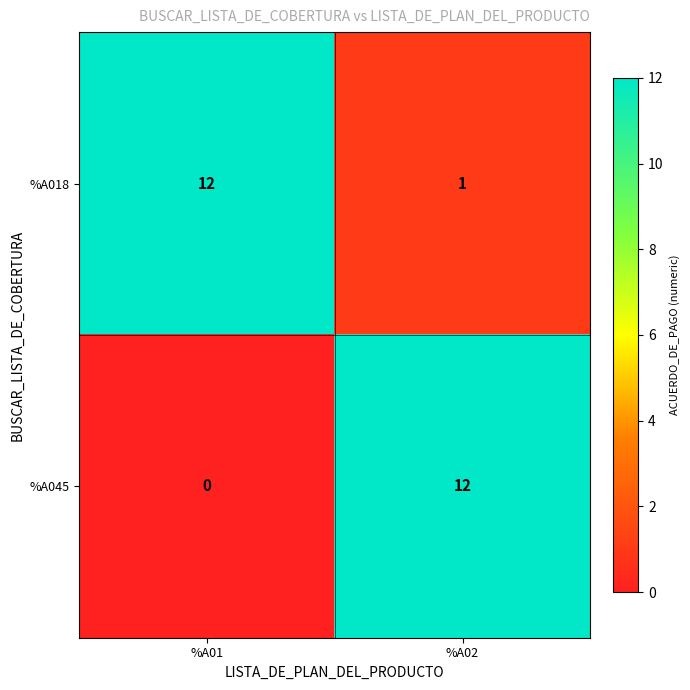

What is the total value across all series at %A02?

13